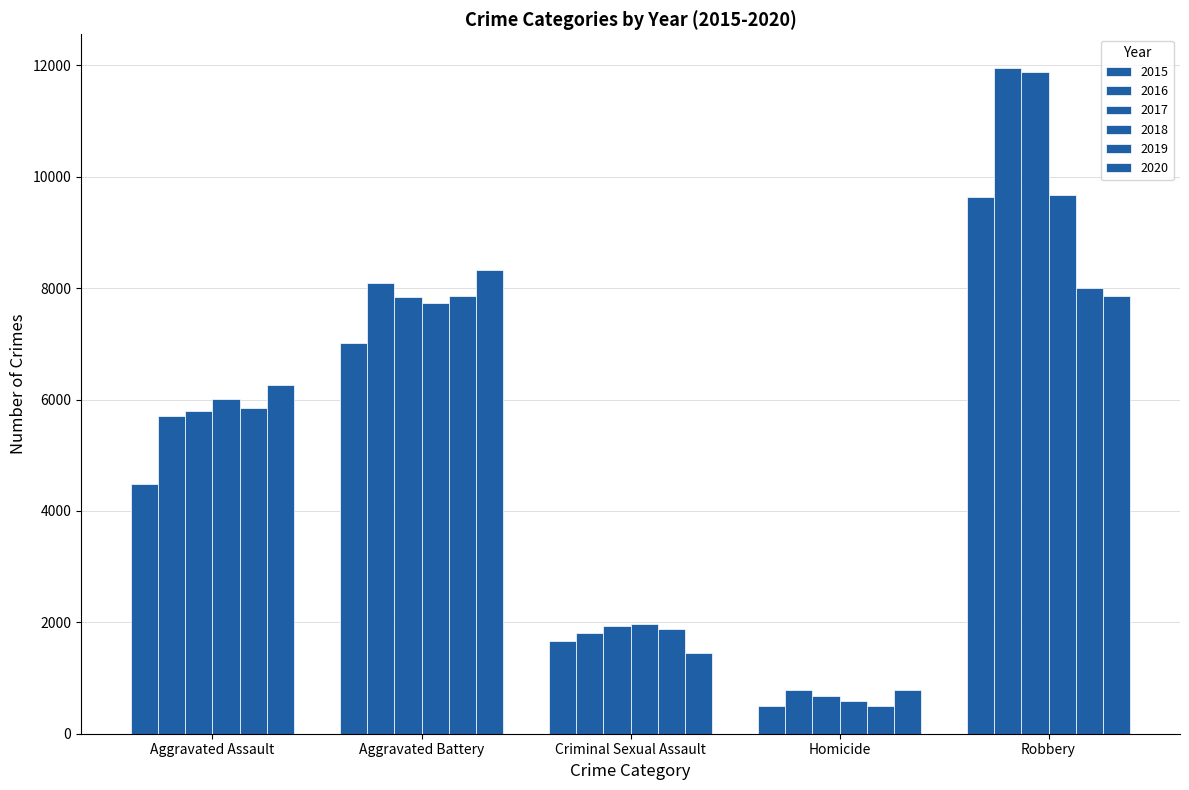

Which category has the highest value in the 2015 series?

Robbery